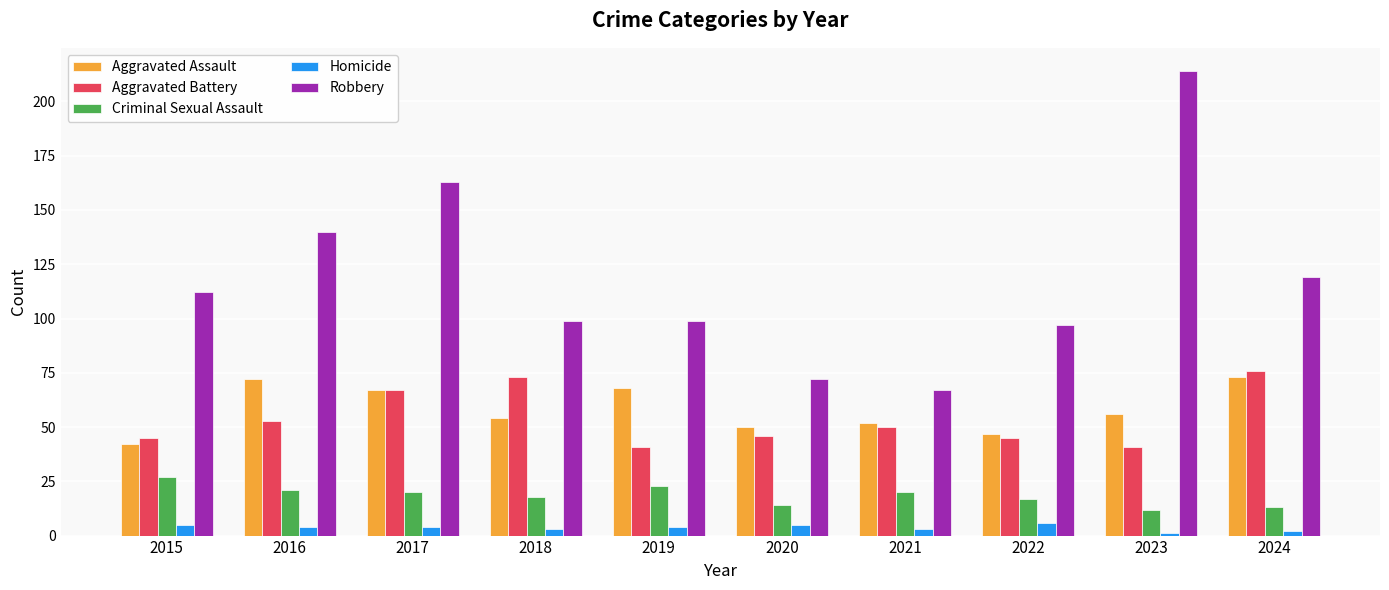

Does the chart contain any negative values?

No